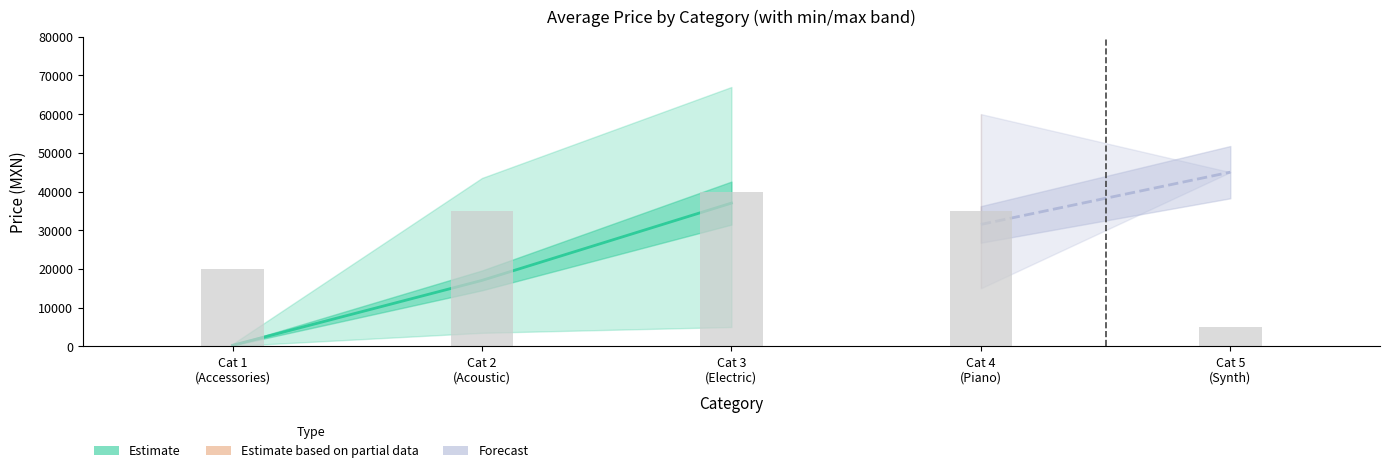

Reading right to left, extract all data points from this chart.

Cat 5
(Synth)=5000	Cat 4
(Piano)=35000	Cat 3
(Electric)=40000	Cat 2
(Acoustic)=35000	Cat 1
(Accessories)=20000